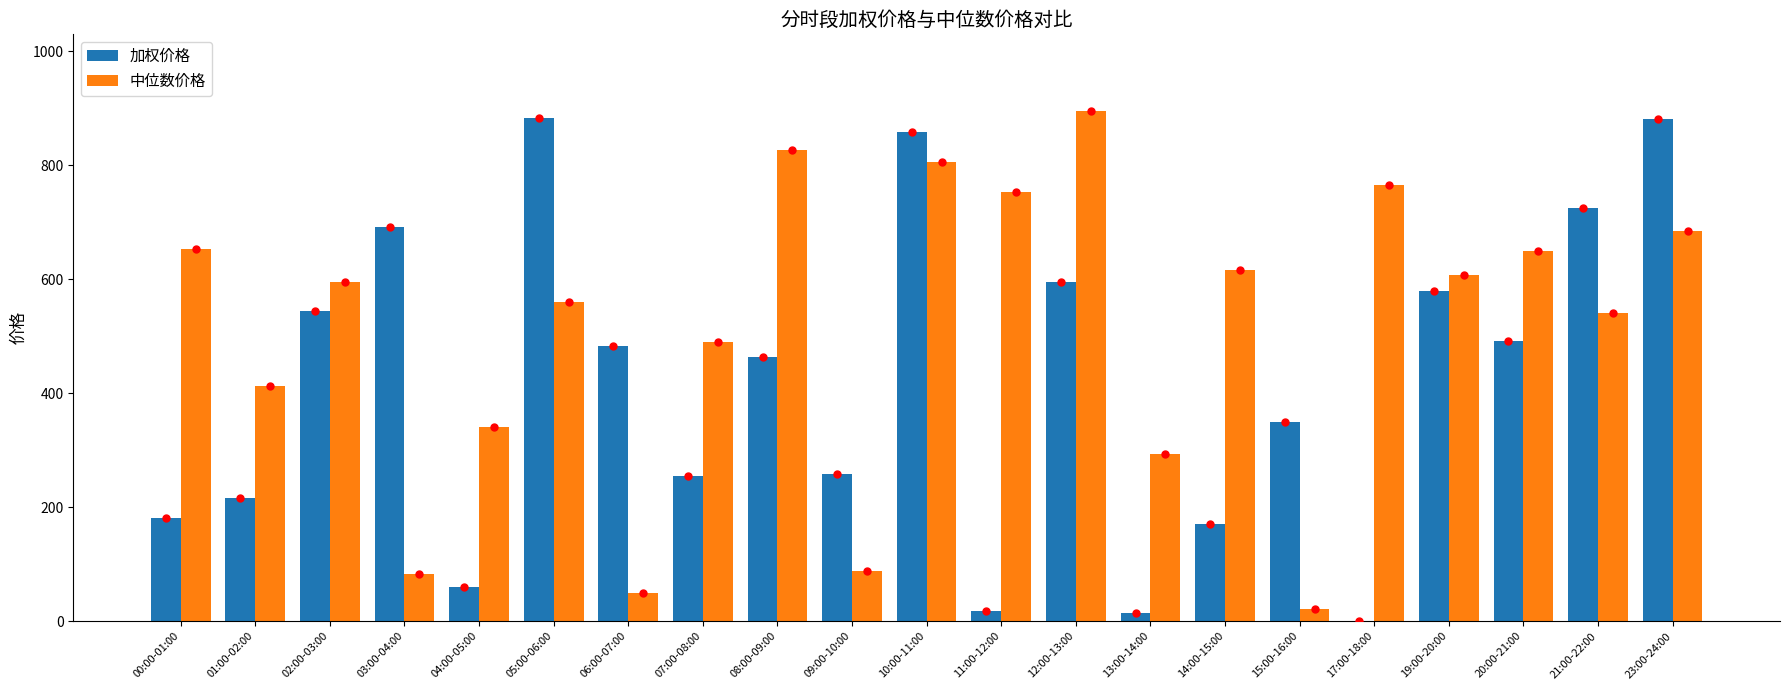

At which label is 加权价格 closest to 441?

08:00-09:00